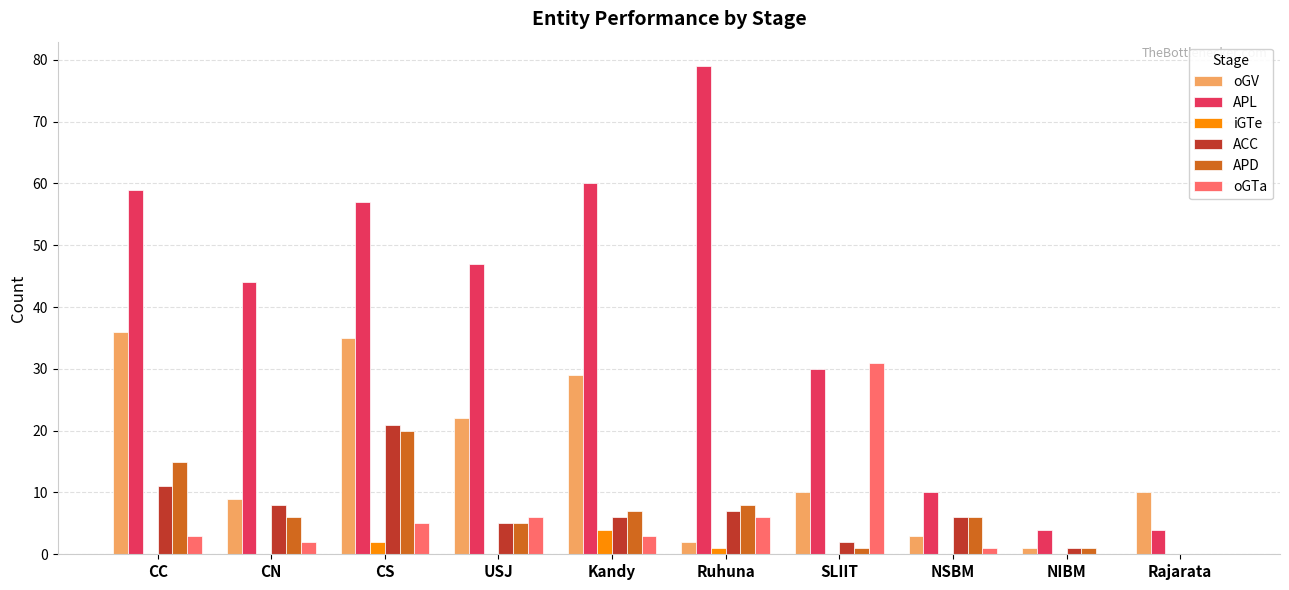

Between CN and NIBM, which series saw the biggest shift?

APL